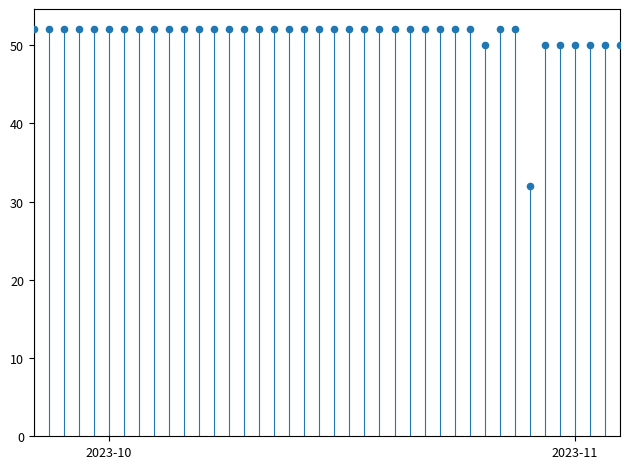

What is the range of Y values (max minus min)?

20